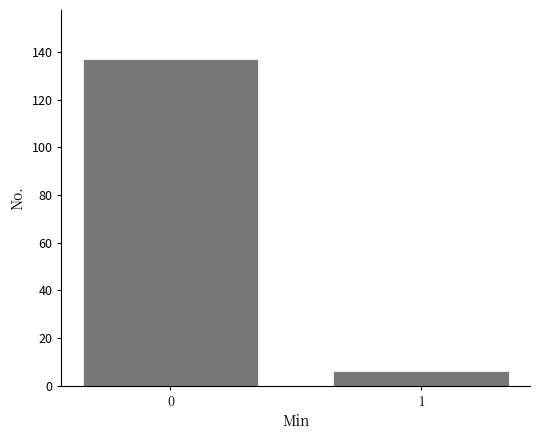

Reading left to right, transcribe all the data shown in this chart.

0=137	1=6